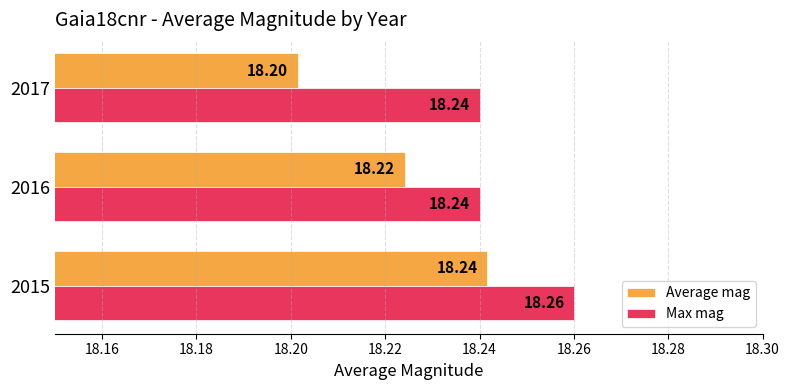

At which category is the sum across all series the highest?

2015